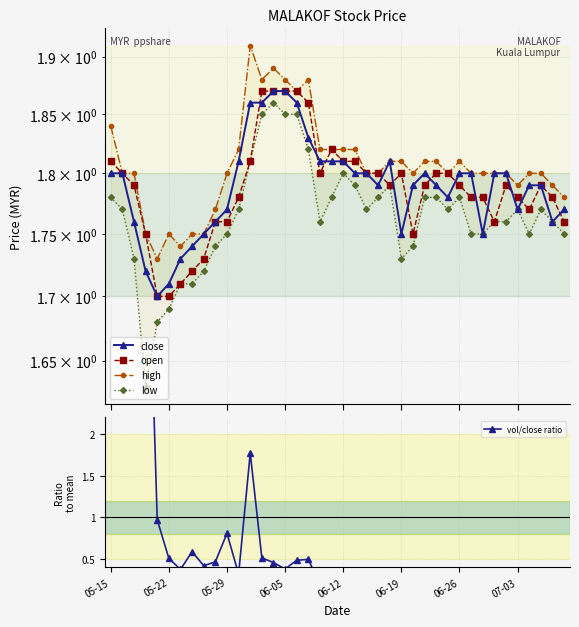

The value of open at 07-03 is 1.8. True or false?

True